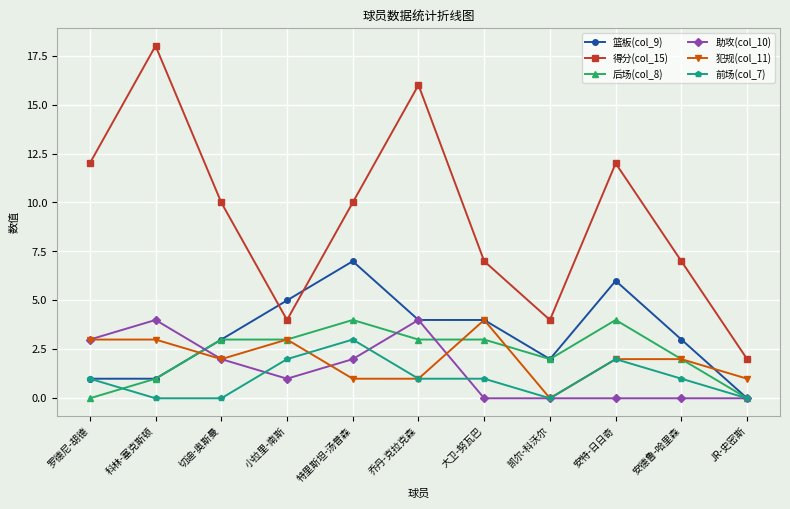

Which label corresponds to the largest value in the chart?

科林-塞克斯顿